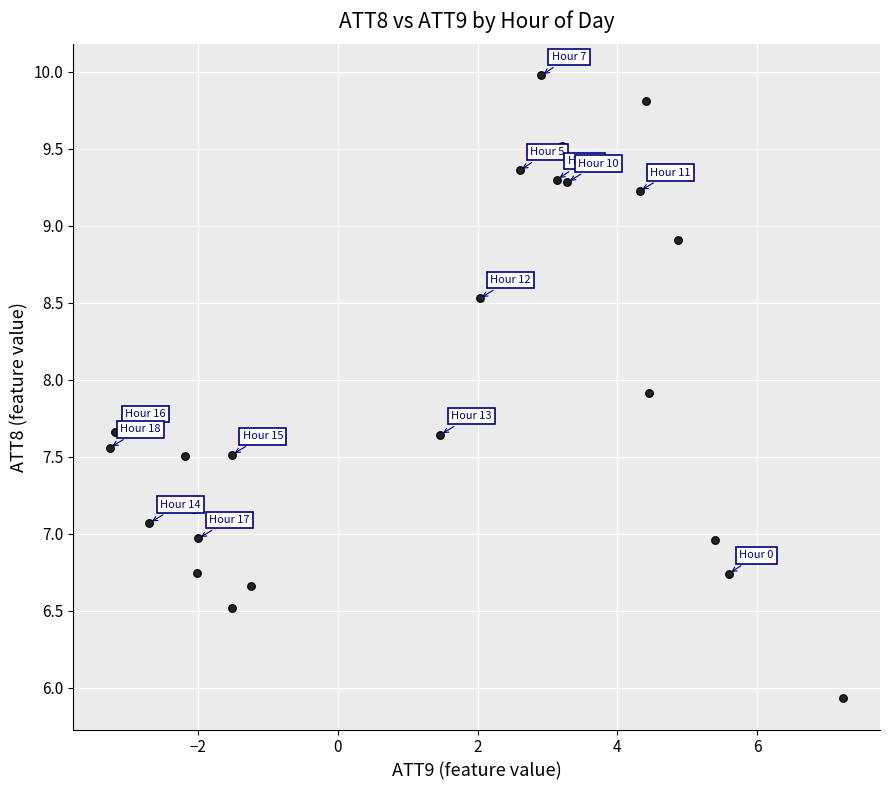

What is the range of Y values (max minus min)?

4.0